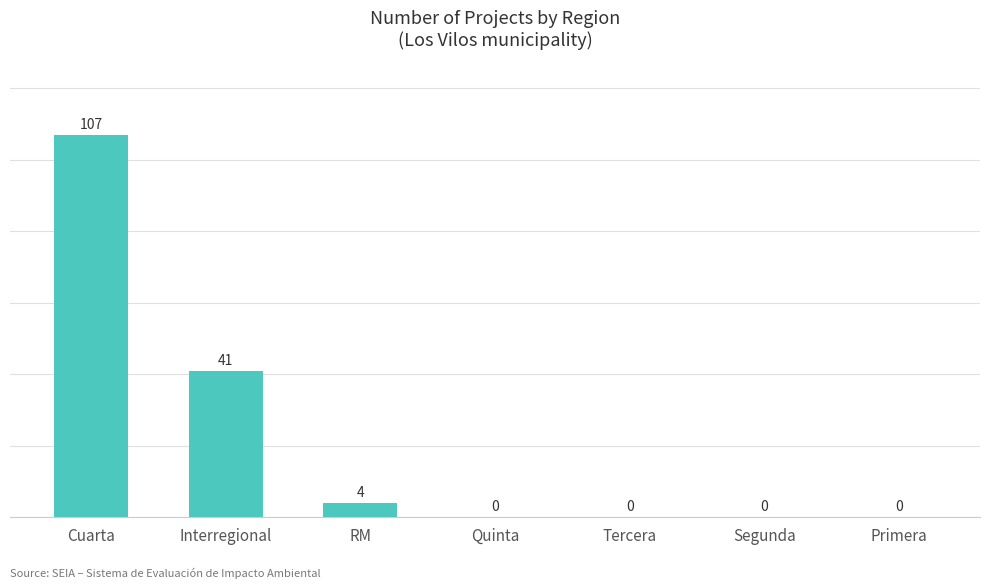

How many values exceed 0?

3